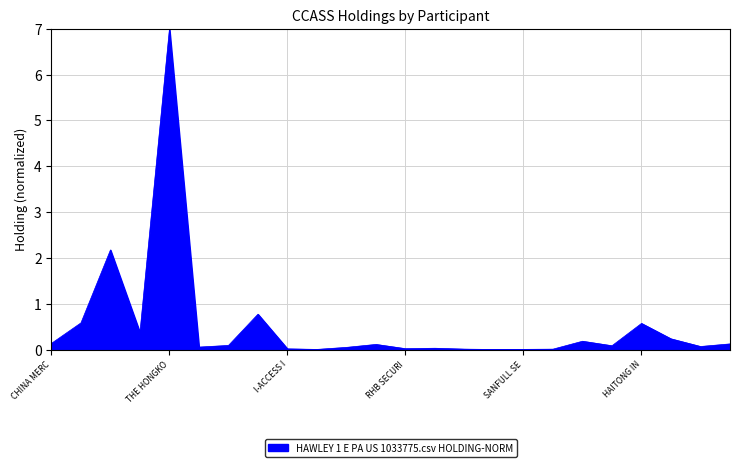

What is the difference between the maximum and minimum values?

7.0